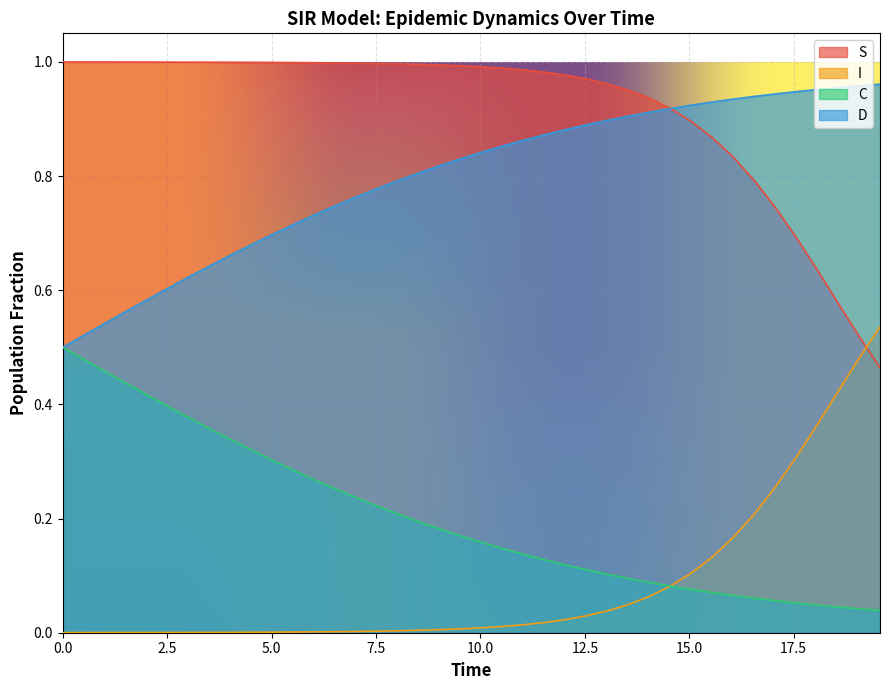

True or false: S and C intersect in this chart.

False